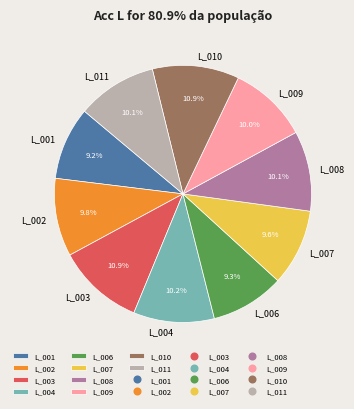

To the nearest percent, what portion does L_003 represent?

11%